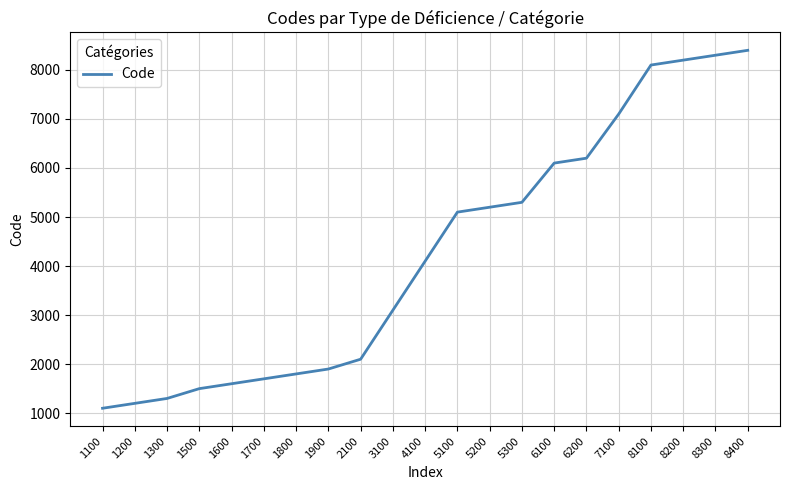

The value at 5200 is 7697. True or false?

False